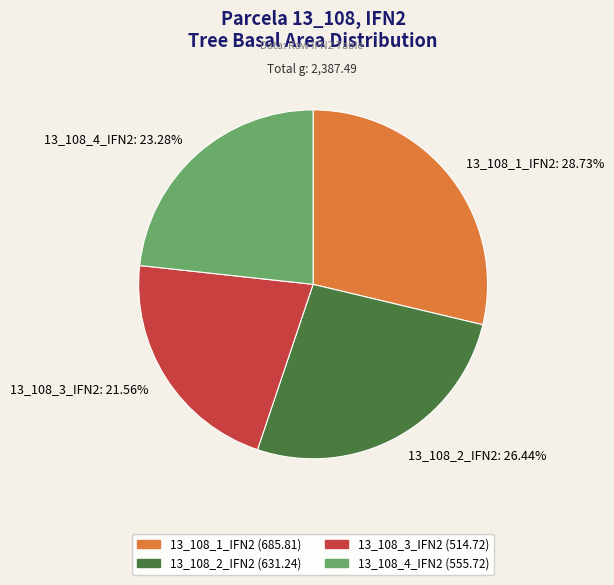

Rank the categories by value from lowest to highest.

13_108_3_IFN2, 13_108_4_IFN2, 13_108_2_IFN2, 13_108_1_IFN2